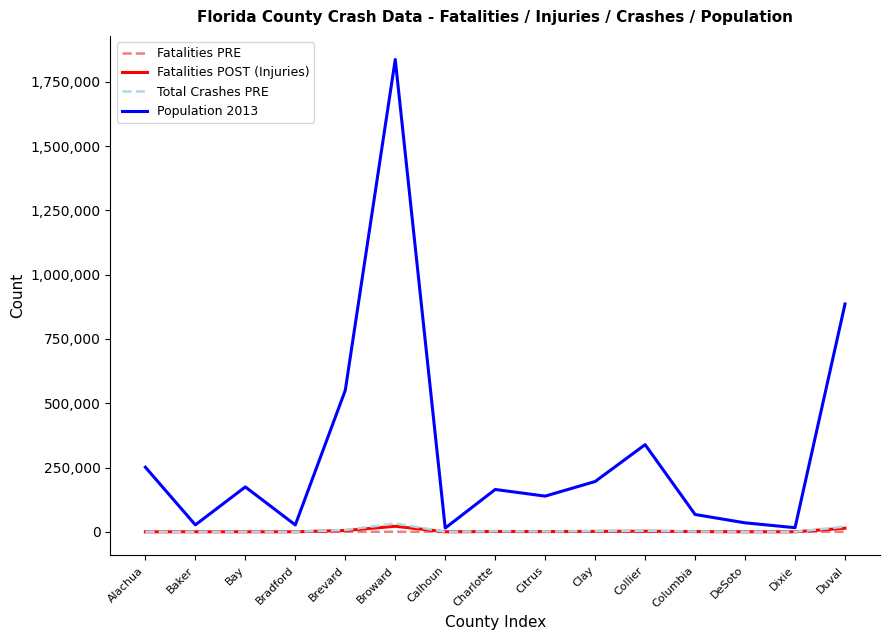

What are all the series names shown in the legend?

Fatalities PRE, Fatalities POST (Injuries), Total Crashes PRE, Population 2013